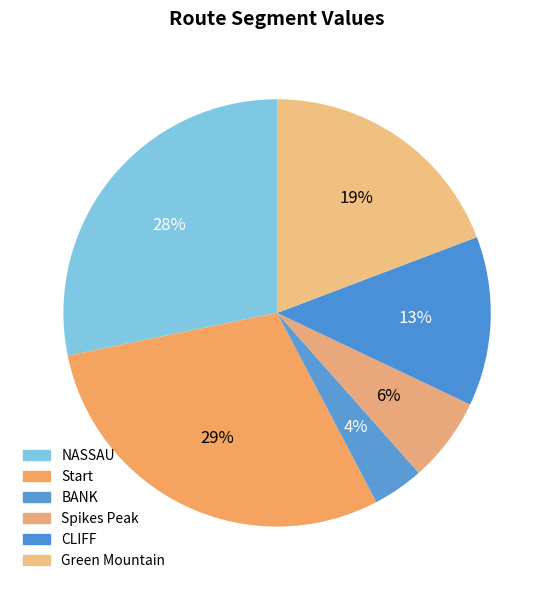

The Spikes Peak slice represents 1% of the pie. True or false?

False